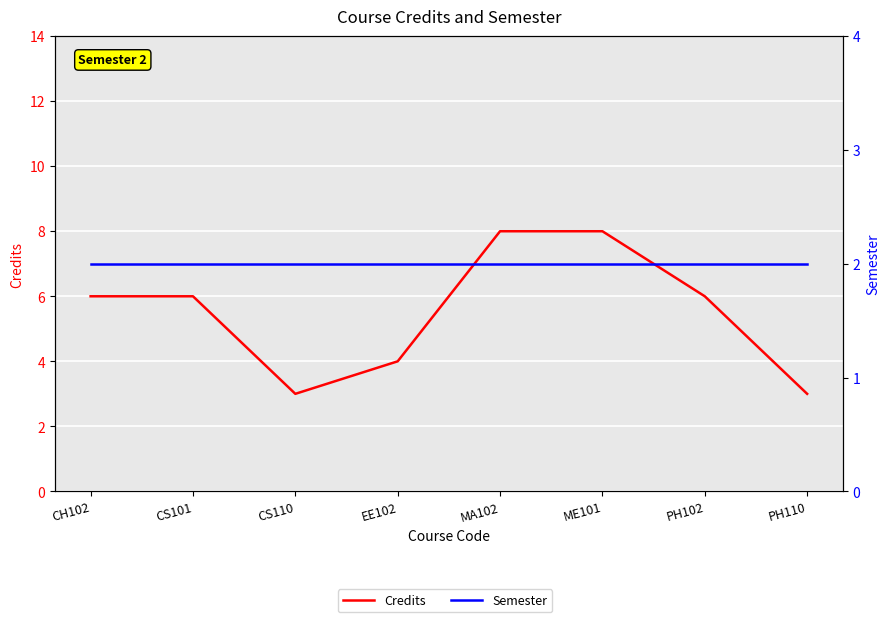

At how many categories does at least one series exceed 5?

5